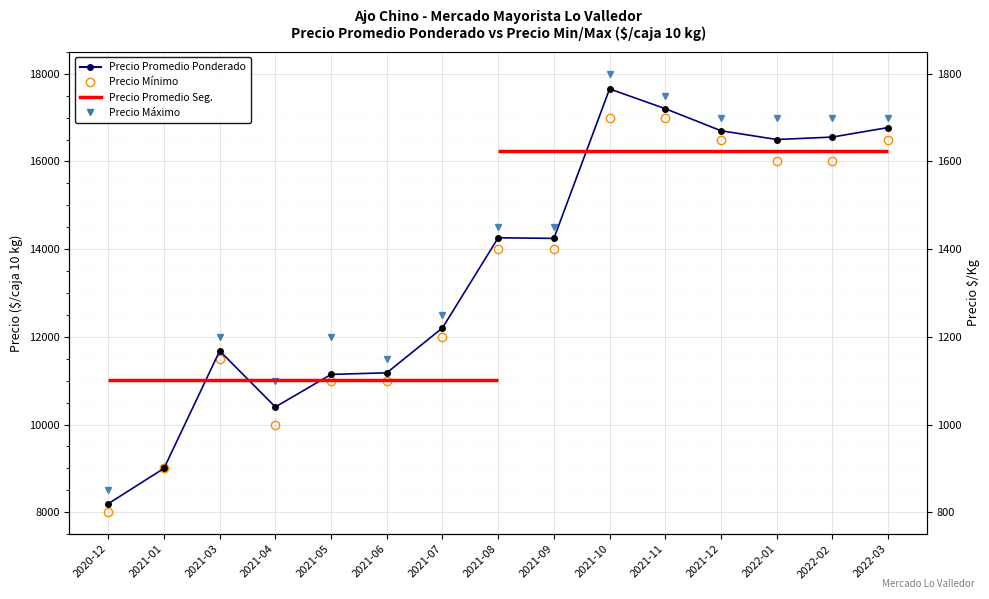

Which has a higher value, 2021-09 or 2021-03?

2021-09